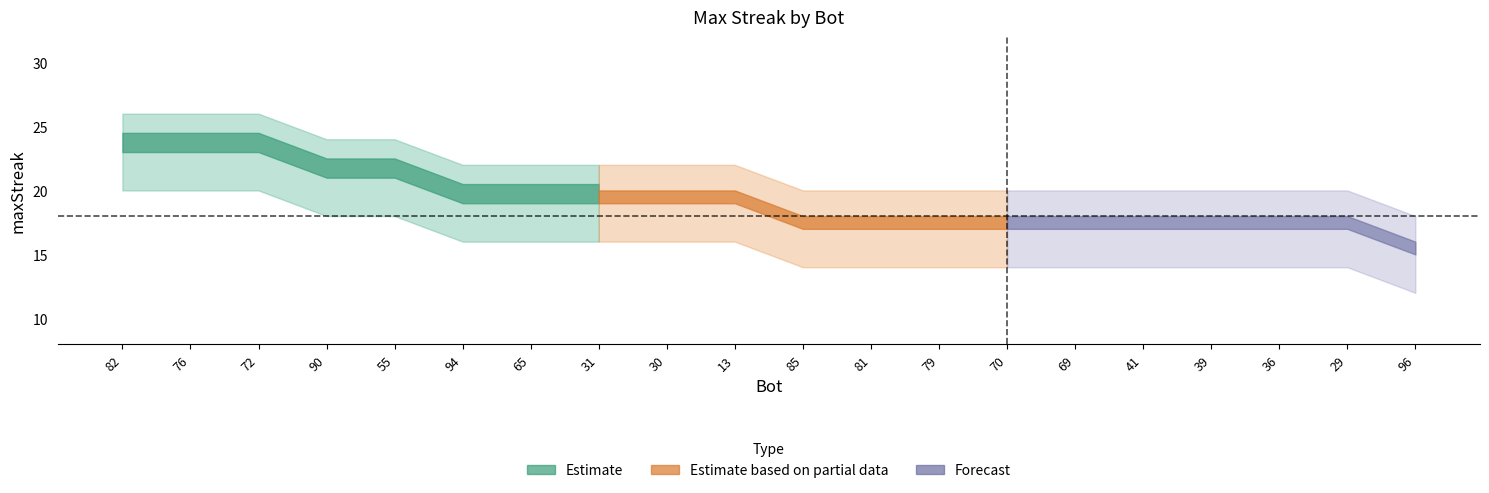

Where does the upper_band series first go above 22?

82